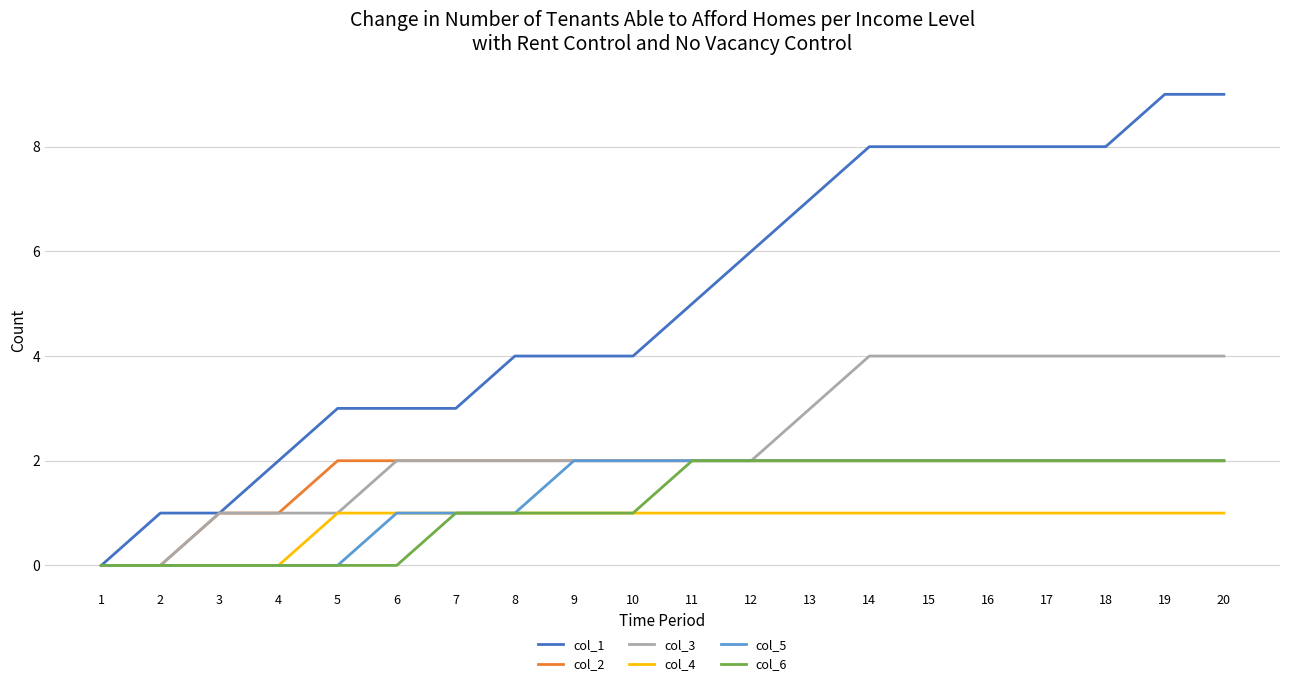

Which series has the largest total across all categories?

col_1